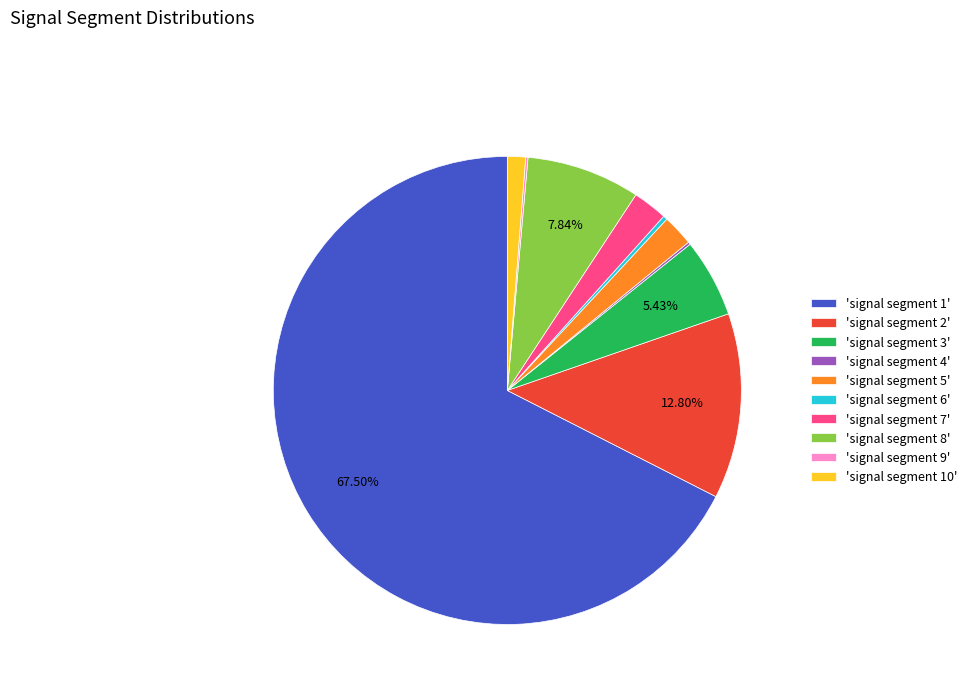

Does 'signal segment 3' account for over 50% of the chart?

No